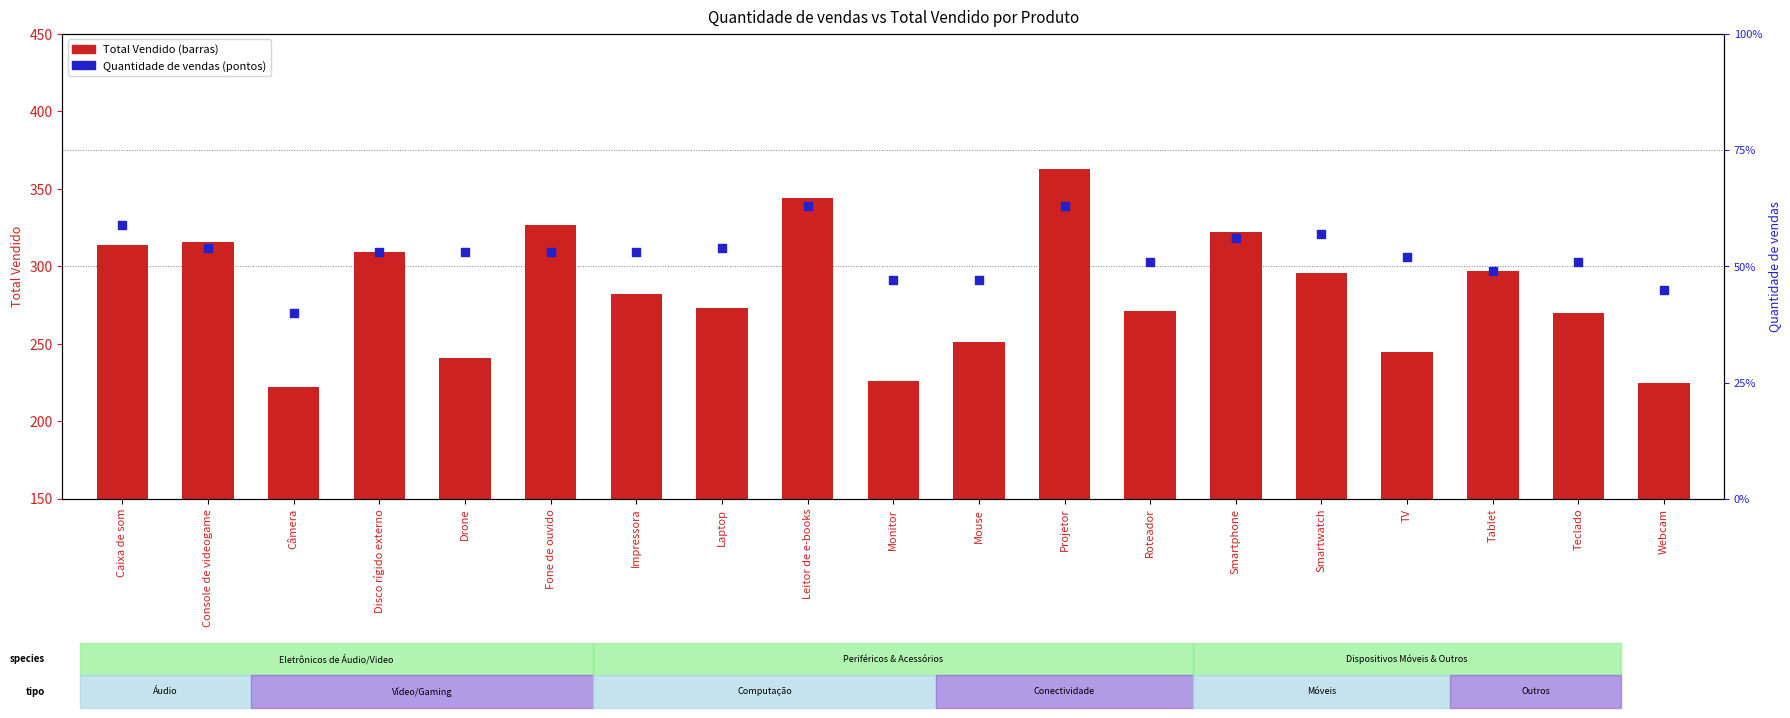

Which series contains the highest Y value?

Total Vendido